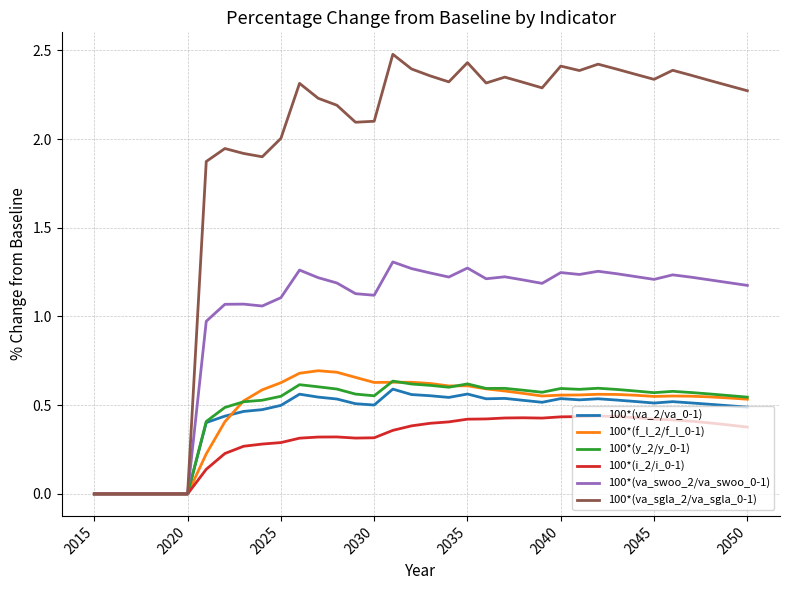

Which series has the widest spread of values?

100*(va_sgla_2/va_sgla_0-1)